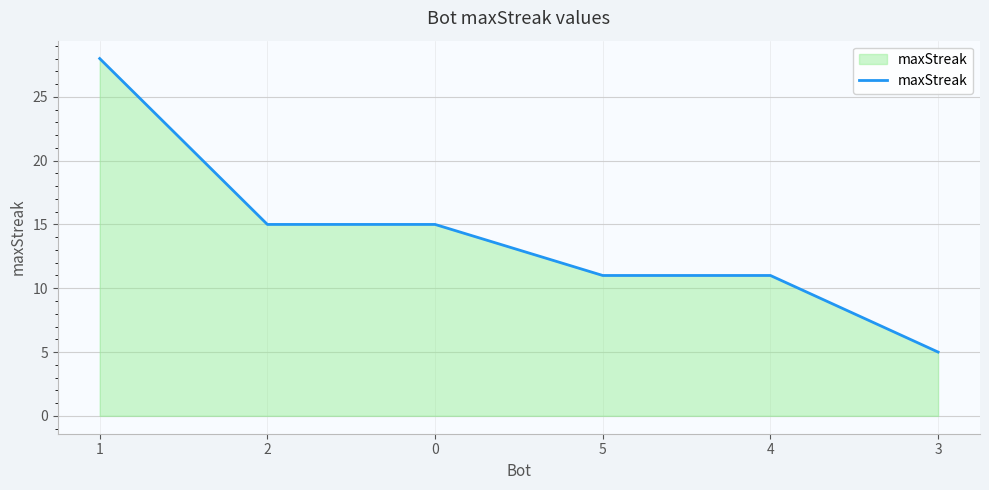

True or false: the data has more than 2 interior local peaks.

False